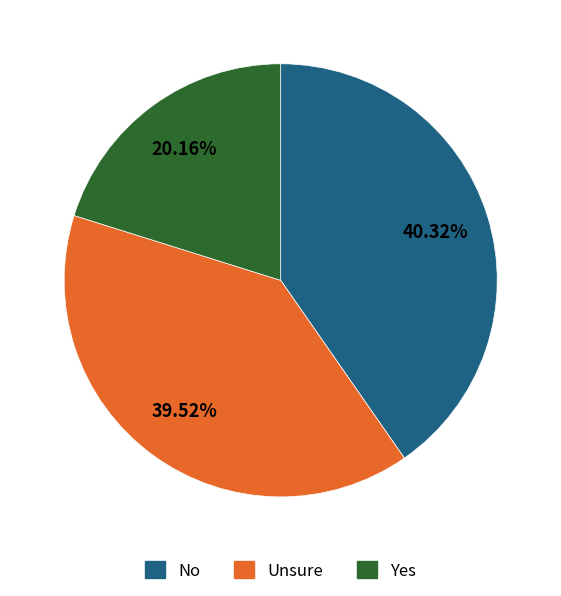

Does Yes account for over 50% of the chart?

No